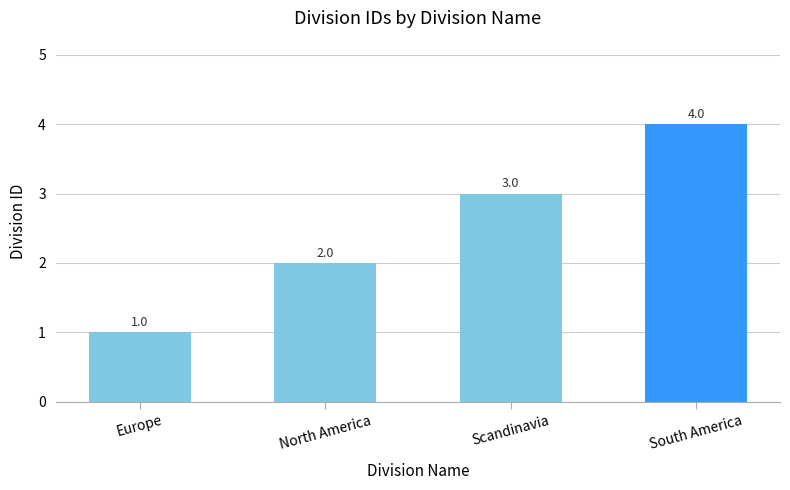

How many data points are less than 3?

2